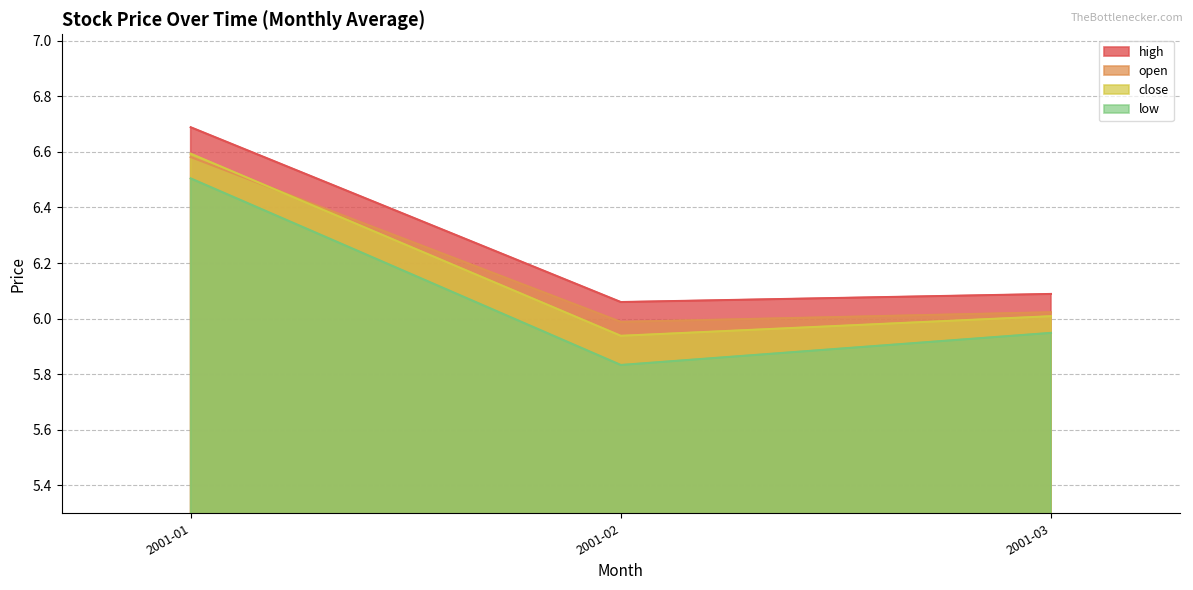

Which series has the largest total across all categories?

high